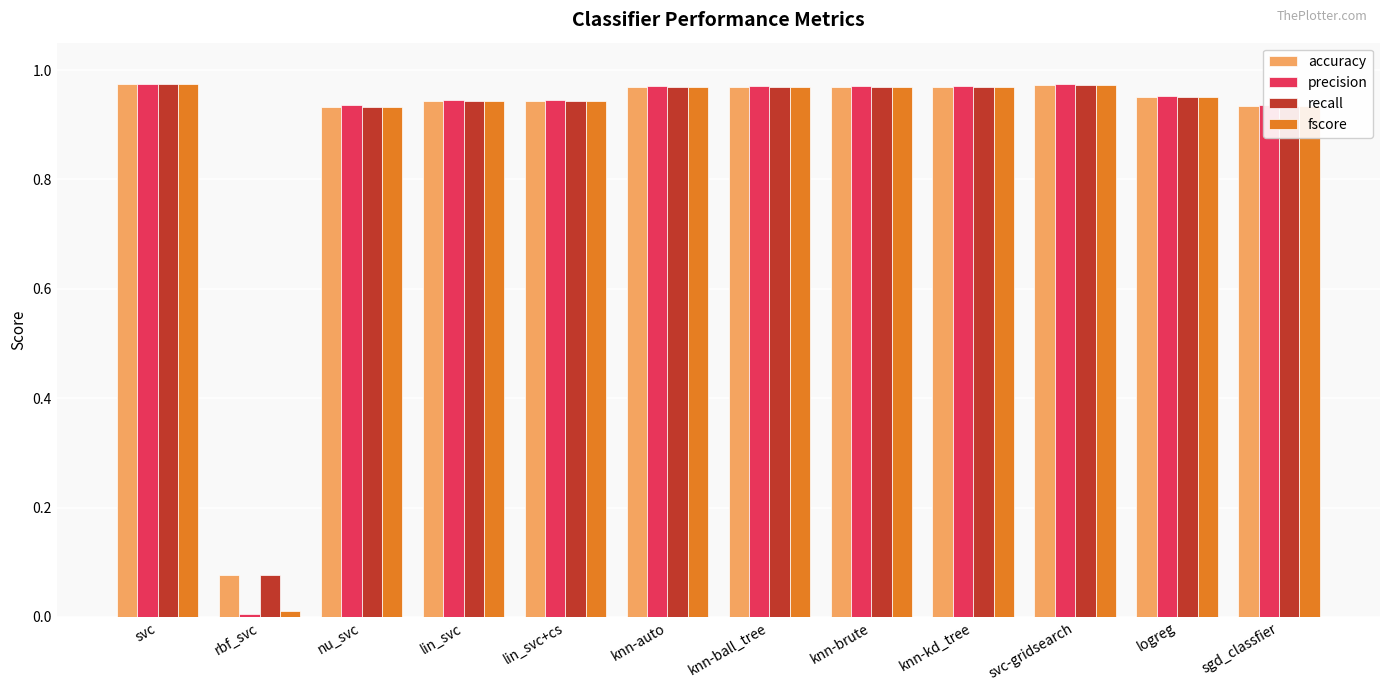

At how many categories does at least one series exceed 0?

12